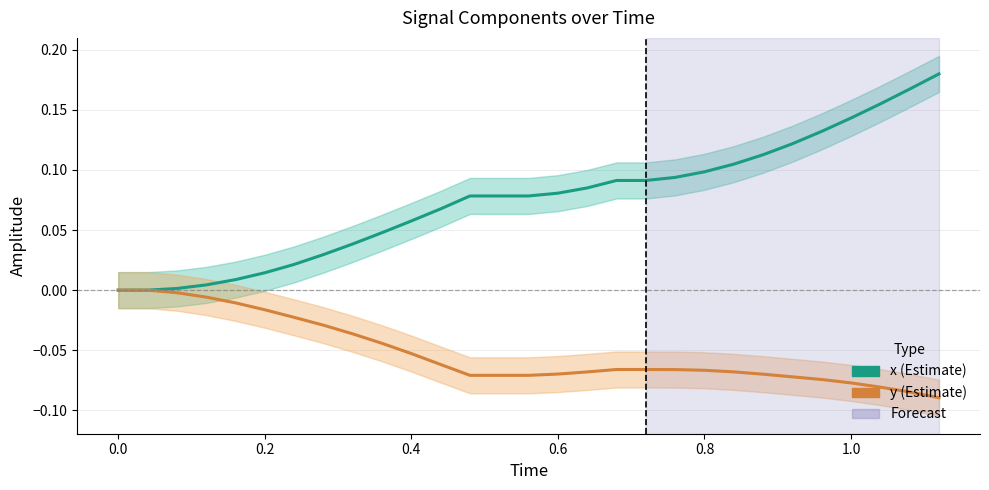

How many data points in x are above 0?

27